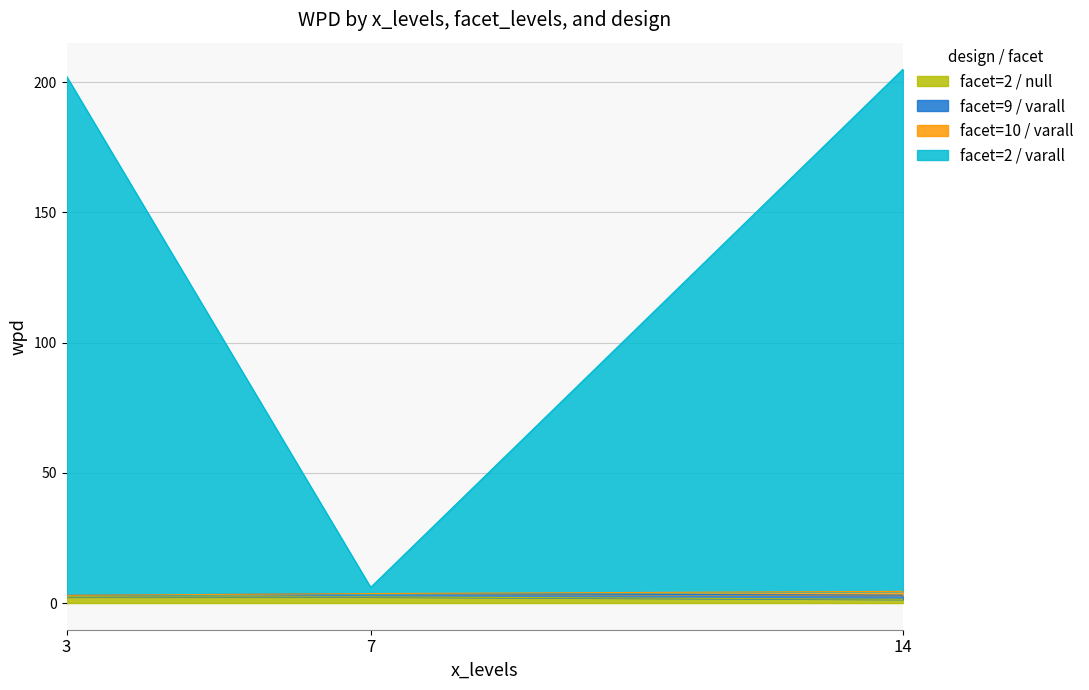

Is it true that facet=2 / null equals 2.4 at 7?

True